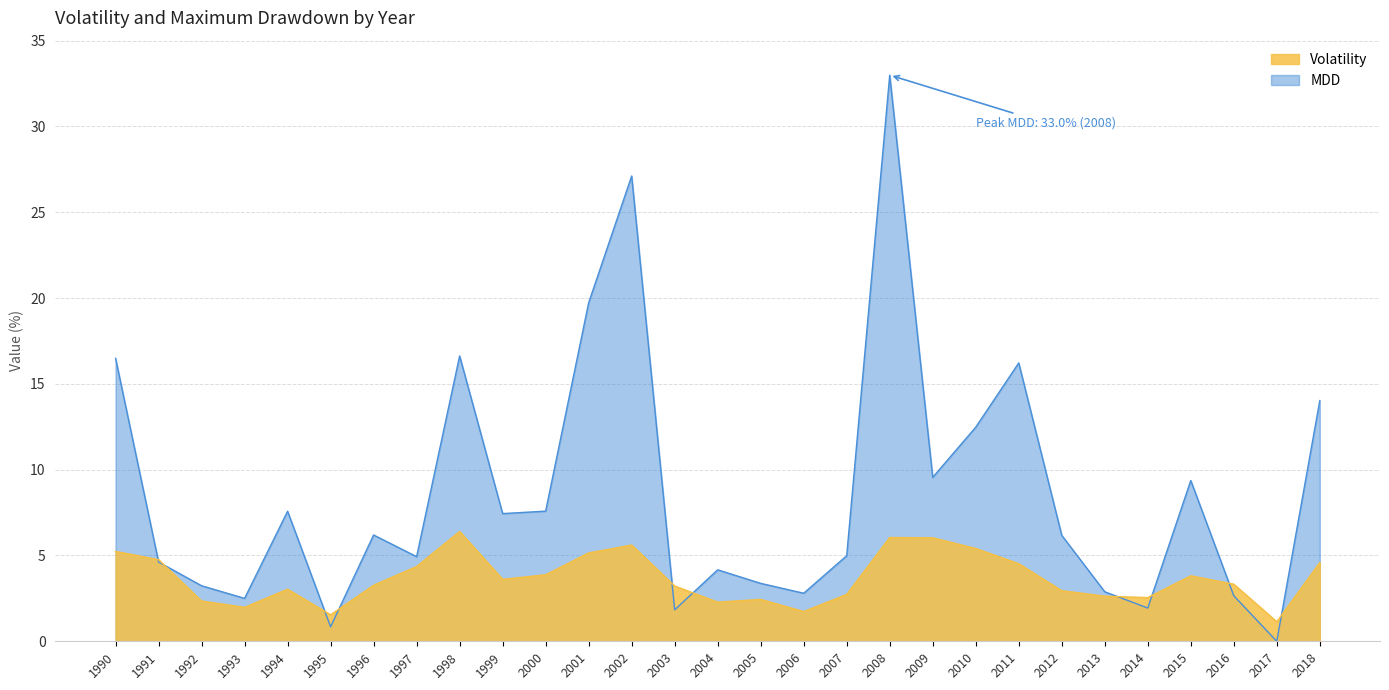

Reading left to right, list all the values displayed in this chart.

Volatility: 5.2	4.8	2.3	2.0	3.0	1.5	3.3	4.4	6.4	3.6	3.9	5.2	5.6	3.2	2.3	2.4	1.7	2.7	6.0	6.0	5.4	4.5	2.9	2.6	2.5	3.8	3.3	1.1	4.6
MDD: 16.5	4.6	3.2	2.5	7.6	0.8	6.2	4.9	16.6	7.4	7.6	19.7	27.1	1.8	4.2	3.4	2.8	5.0	33.0	9.6	12.5	16.2	6.2	2.9	1.9	9.4	2.7	0.0	14.0